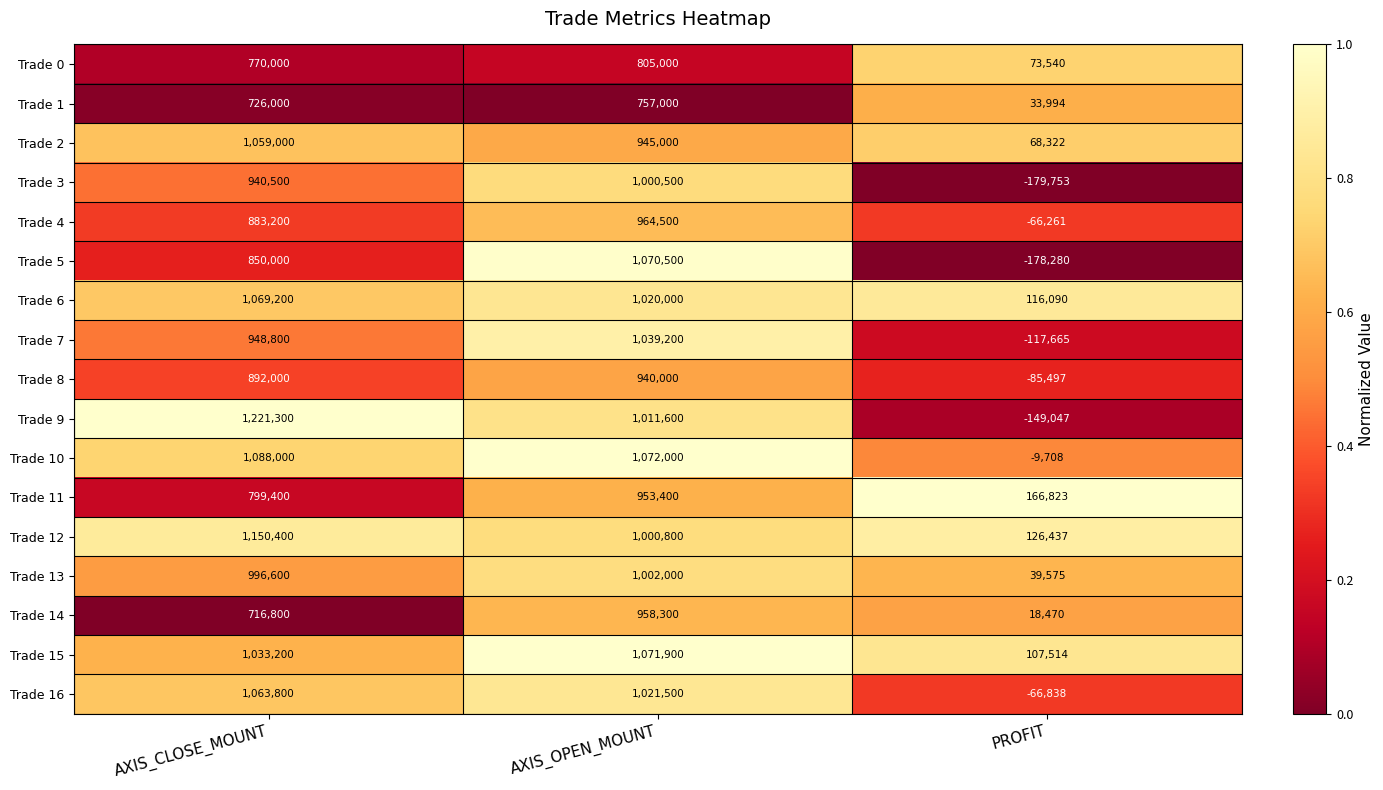

Is it true that Trade 11 equals 799400 at AXIS_CLOSE_MOUNT?

True